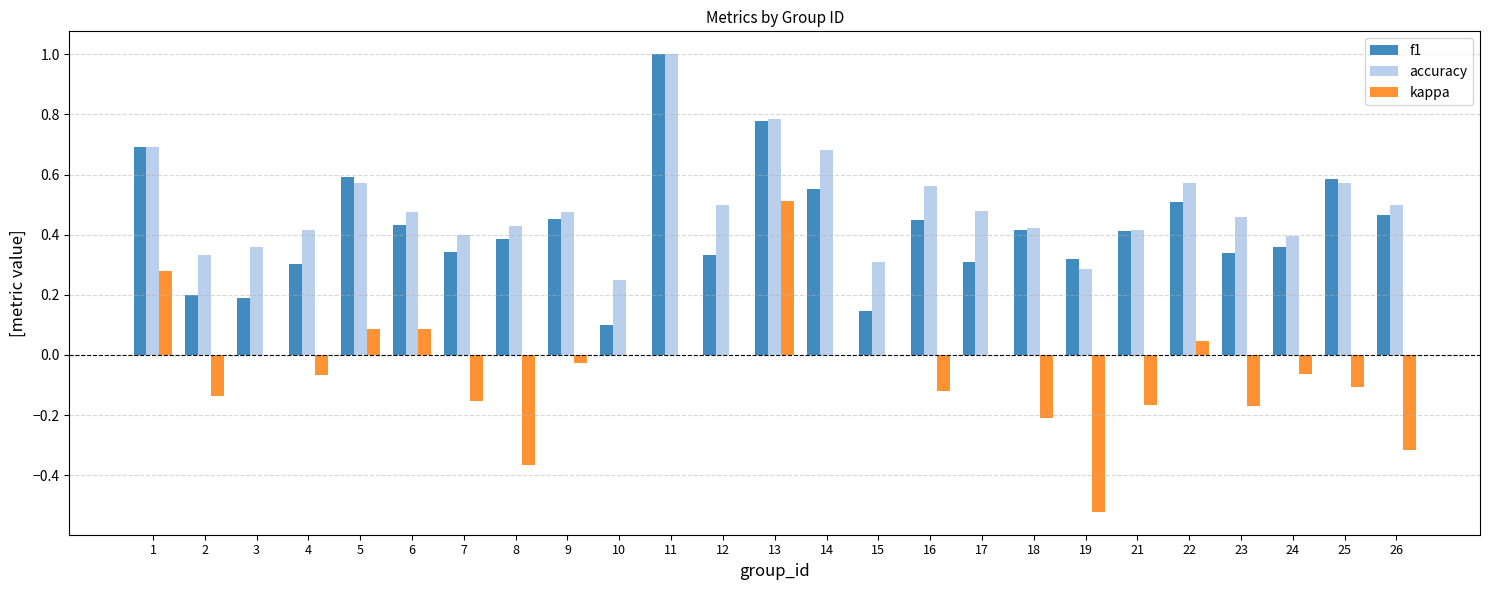

Which series has the largest total across all categories?

accuracy